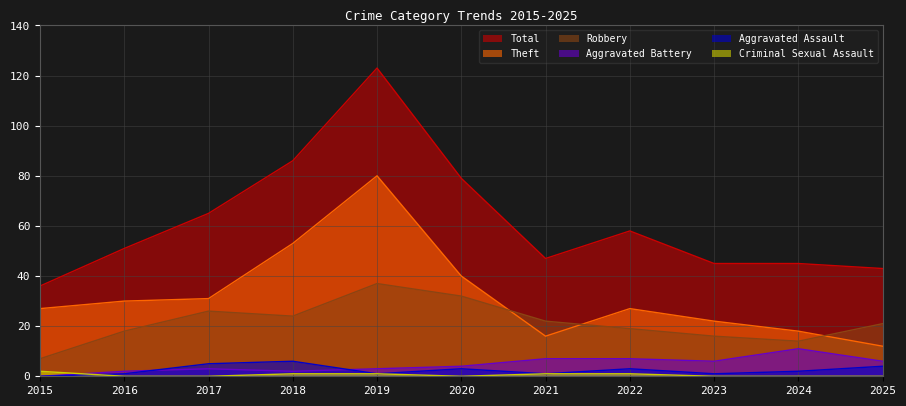

How many values in the Aggravated Battery series are below 4?

5